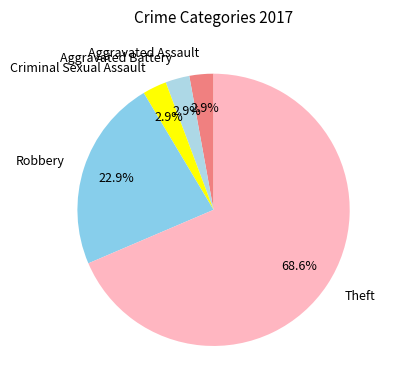

What is the majority slice?

Theft